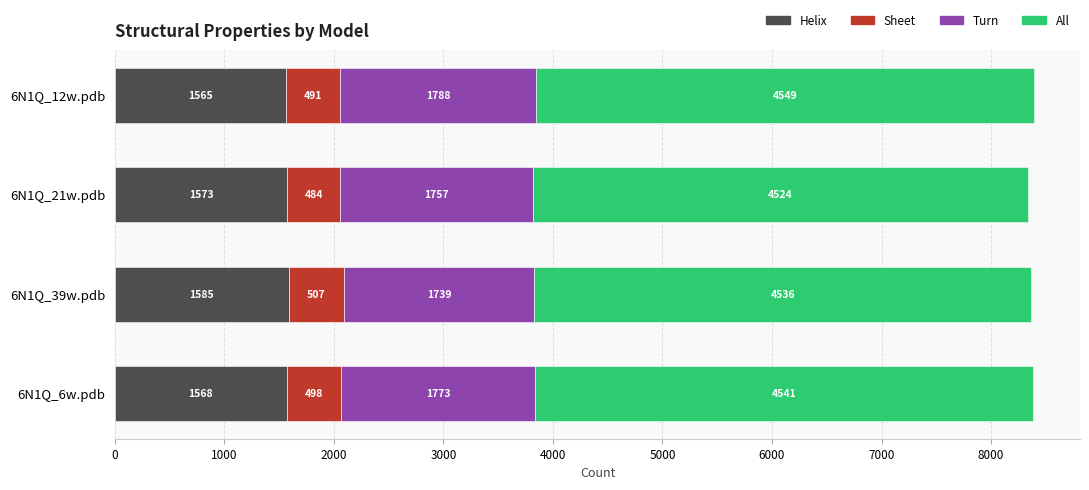

Is it true that Helix equals 1585 at 6N1Q_39w.pdb?

True